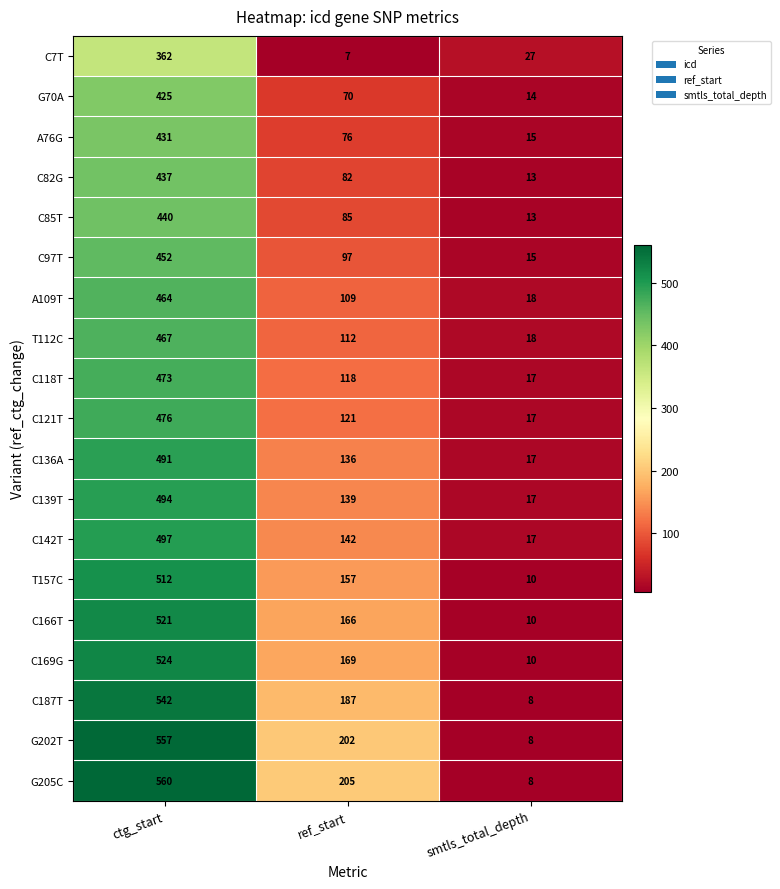

Rank the series by their maximum value, from highest to lowest.

G205C, G202T, C187T, C169G, C166T, T157C, C142T, C139T, C136A, C121T, C118T, T112C, A109T, C97T, C85T, C82G, A76G, G70A, C7T